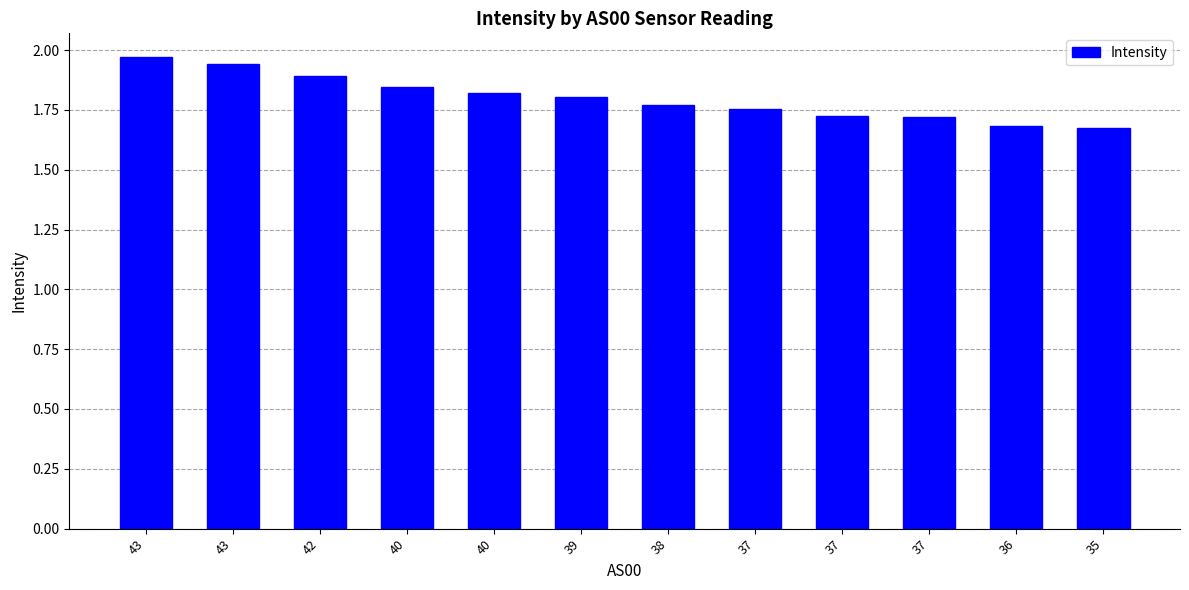

Is it true that the value at 42 is 3.4?

False